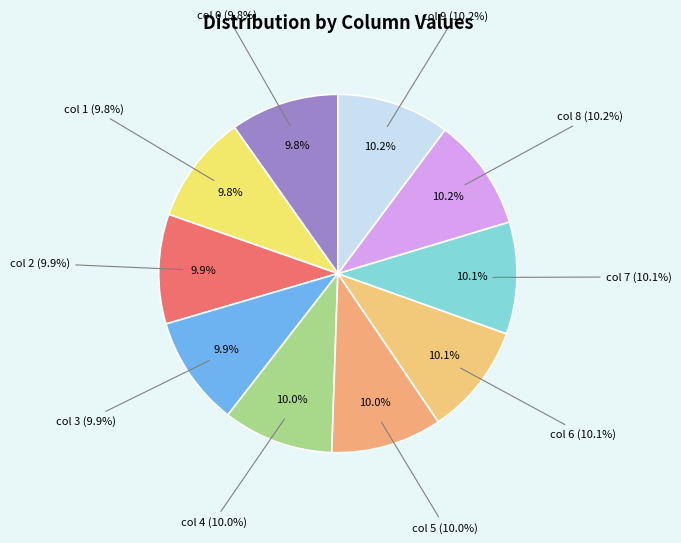

Combined, do 7 and 6 account for over 50%?

No